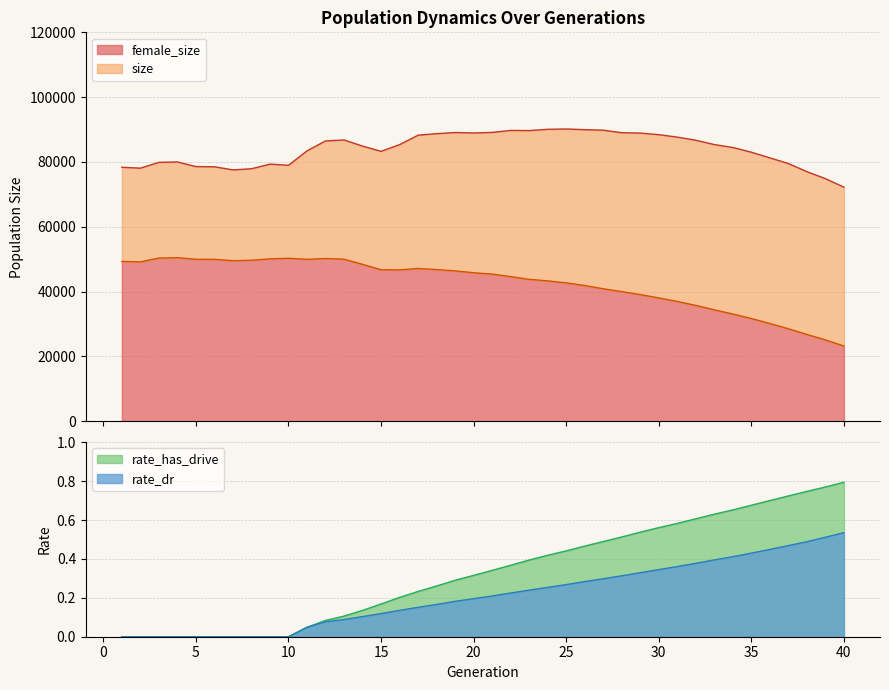

What is the difference between the second highest and minimum values in the size series?

17844.0